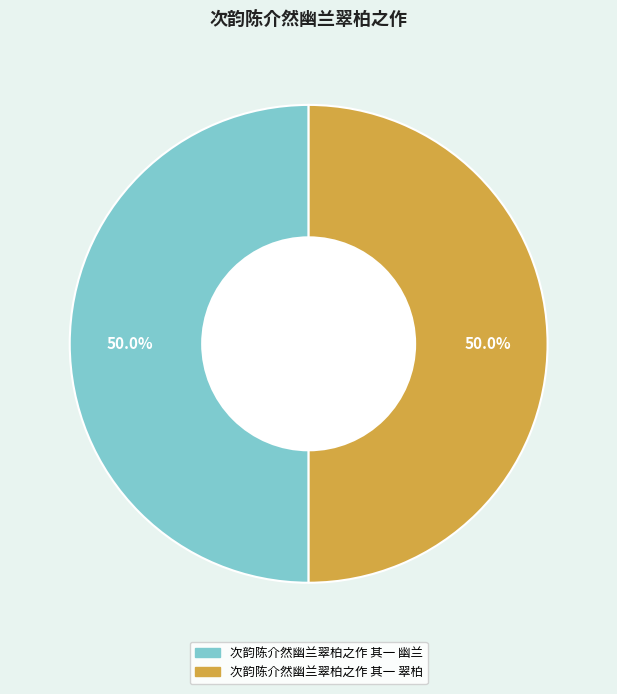

Do 次韵陈介然幽兰翠柏之作 其一 翠柏 and 次韵陈介然幽兰翠柏之作 其一 幽兰 together represent more than half of the pie?

Yes